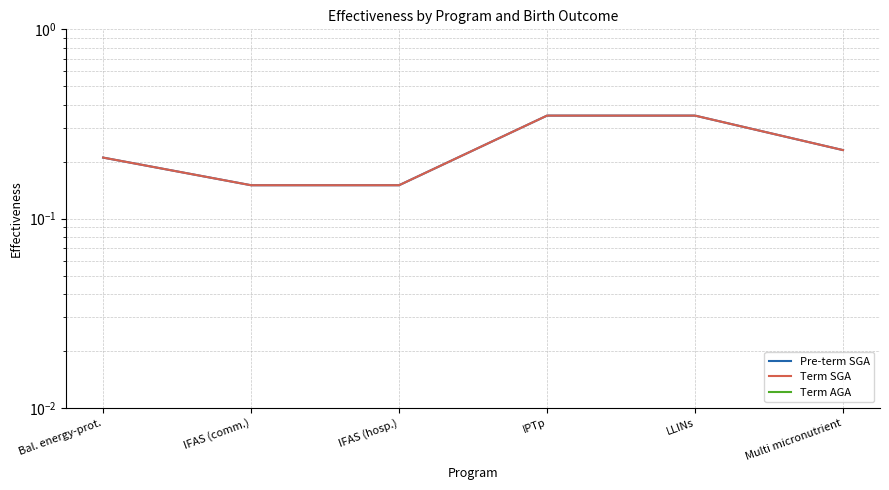

Which series has the largest range (max minus min)?

Pre-term SGA